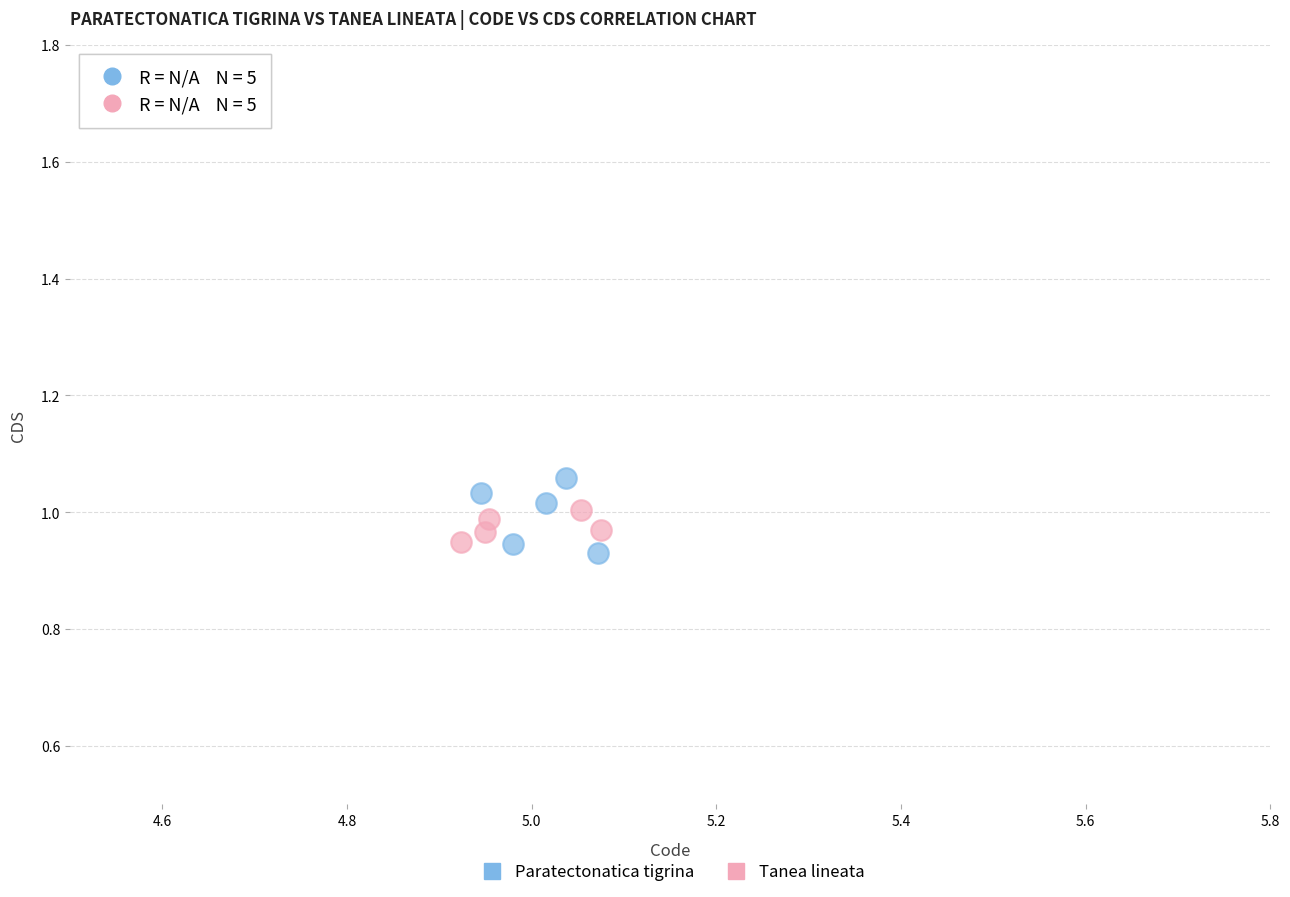

What are all the series names shown in the legend?

Paratectonatica tigrina, Tanea lineata